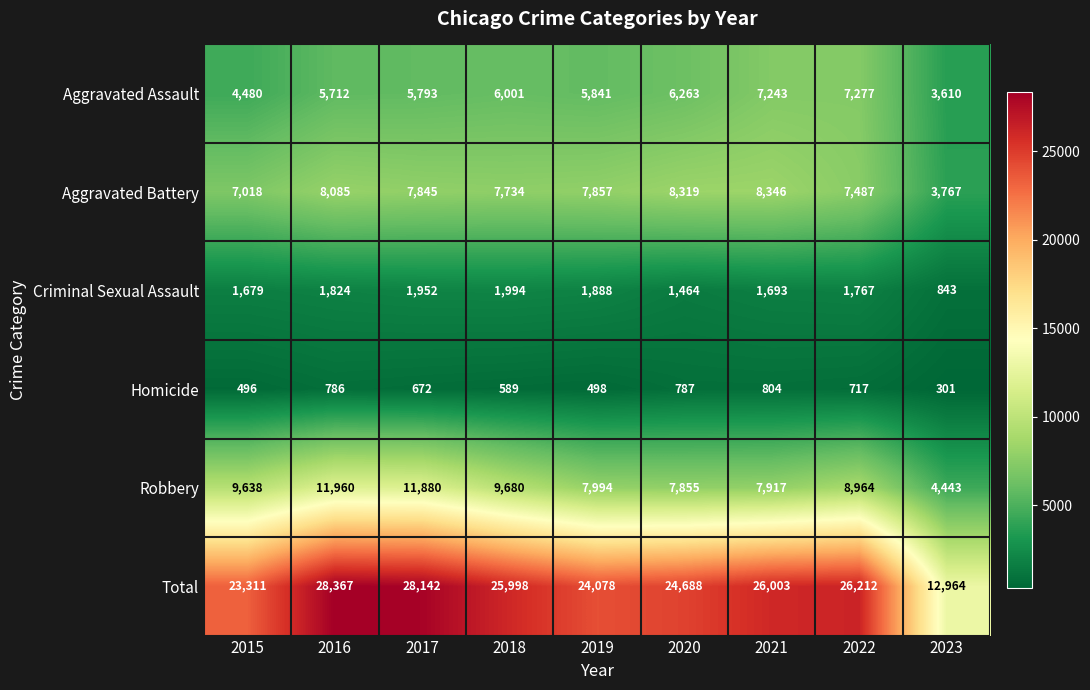

Rank the series at 2020 from highest to lowest value.

Total, Aggravated Battery, Robbery, Aggravated Assault, Criminal Sexual Assault, Homicide